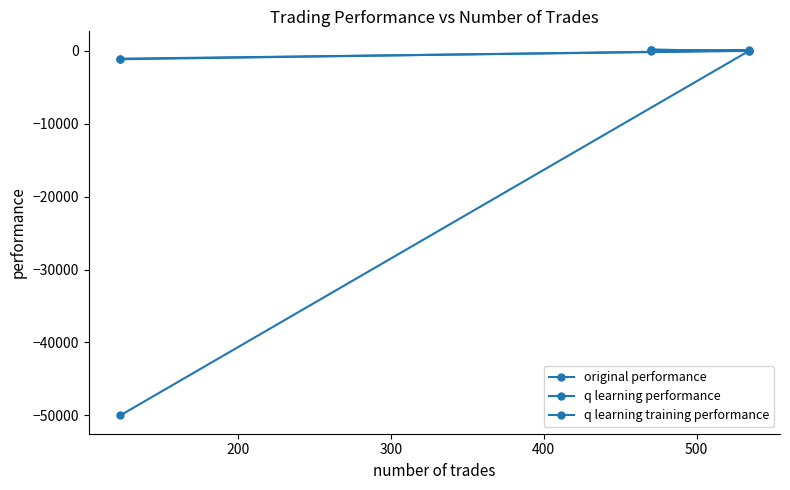

How many categories are shown in the chart?

3